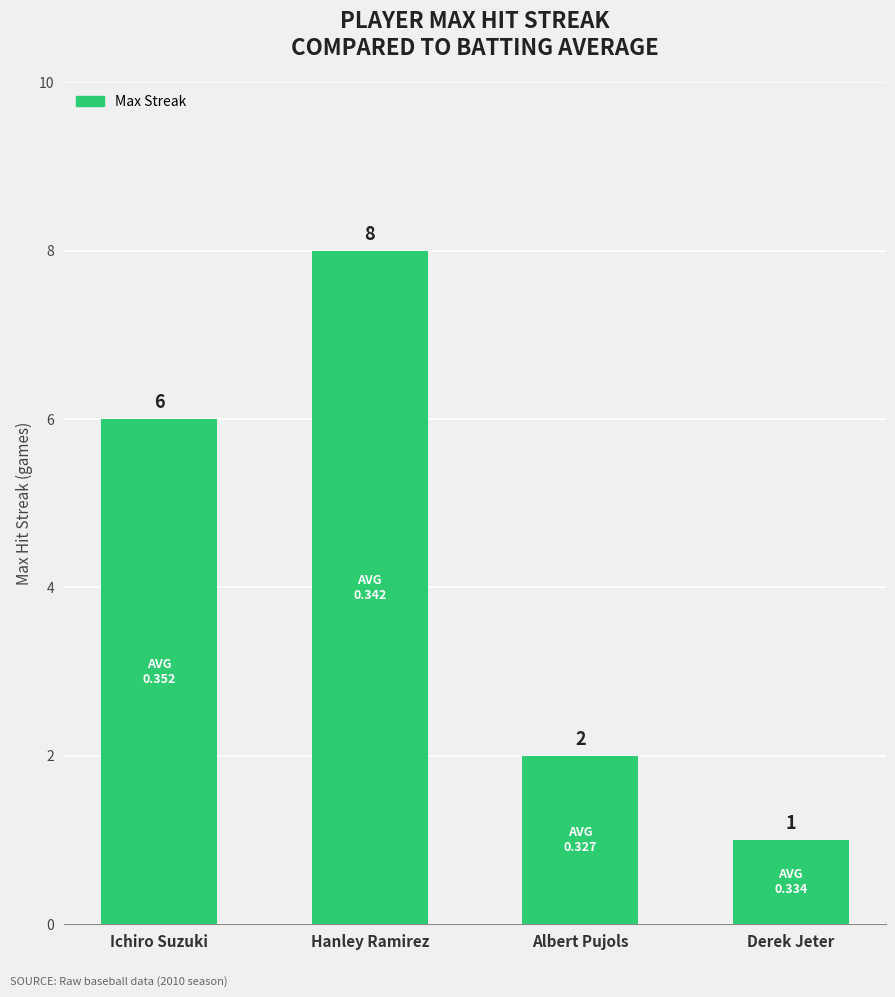

Which has a higher value, Derek Jeter or Albert Pujols?

Albert Pujols